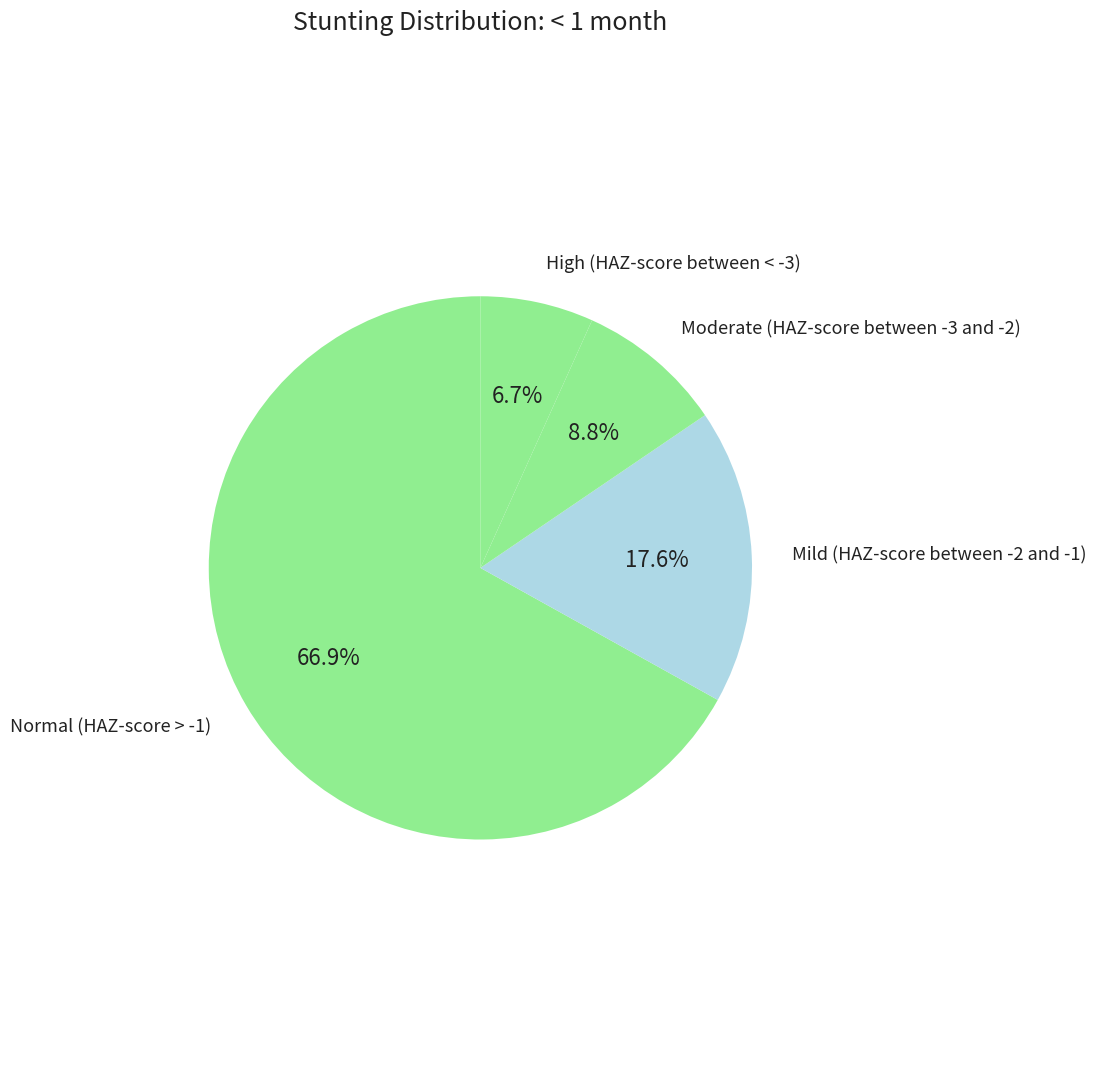

What is the majority slice?

Normal (HAZ-score > -1)